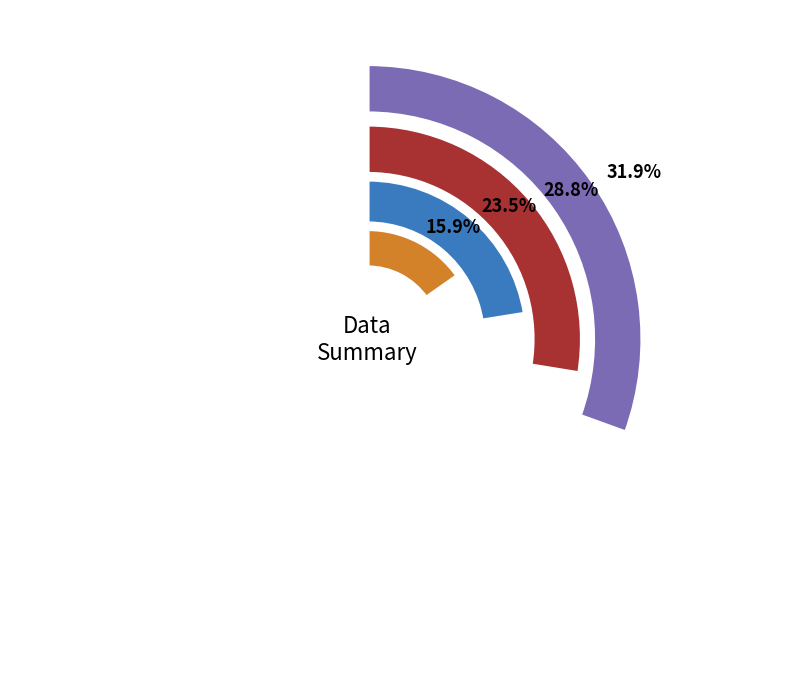

Which category has the smallest portion of the pie?

acah